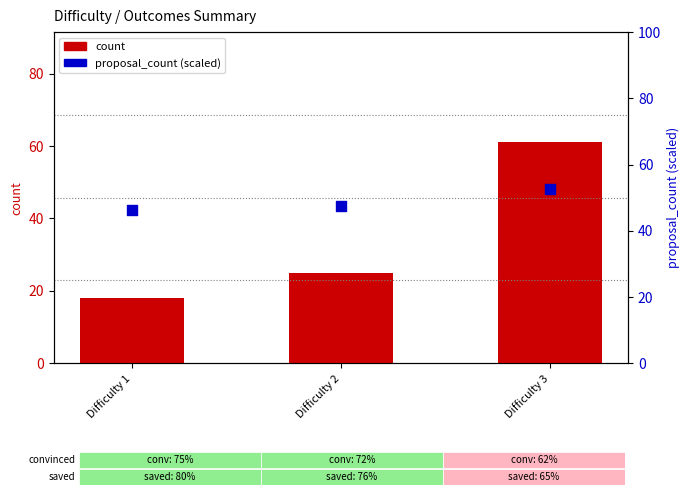

At which category is the sum across all series the highest?

Difficulty 3